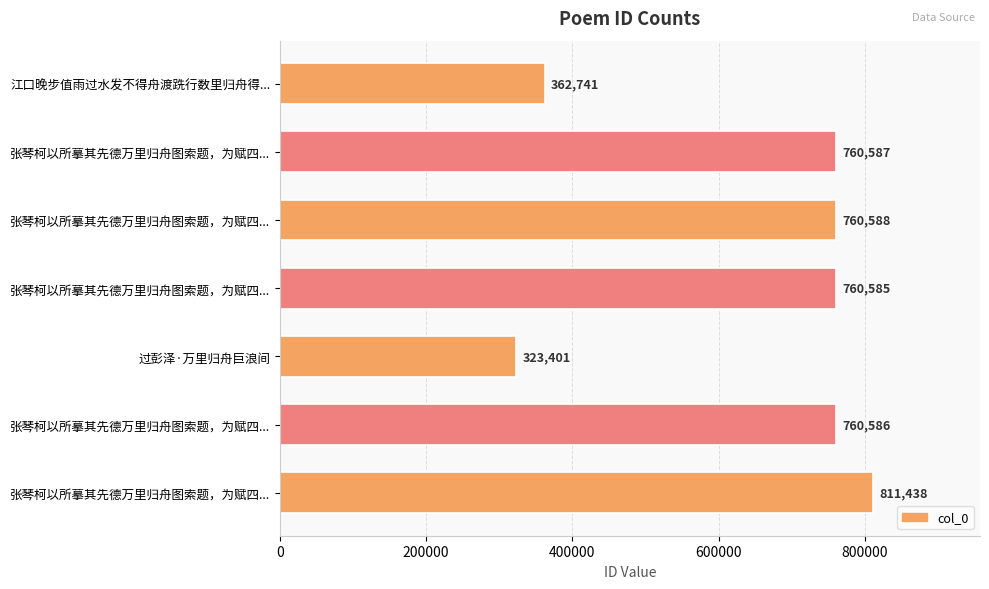

Are the bars horizontal?

Yes